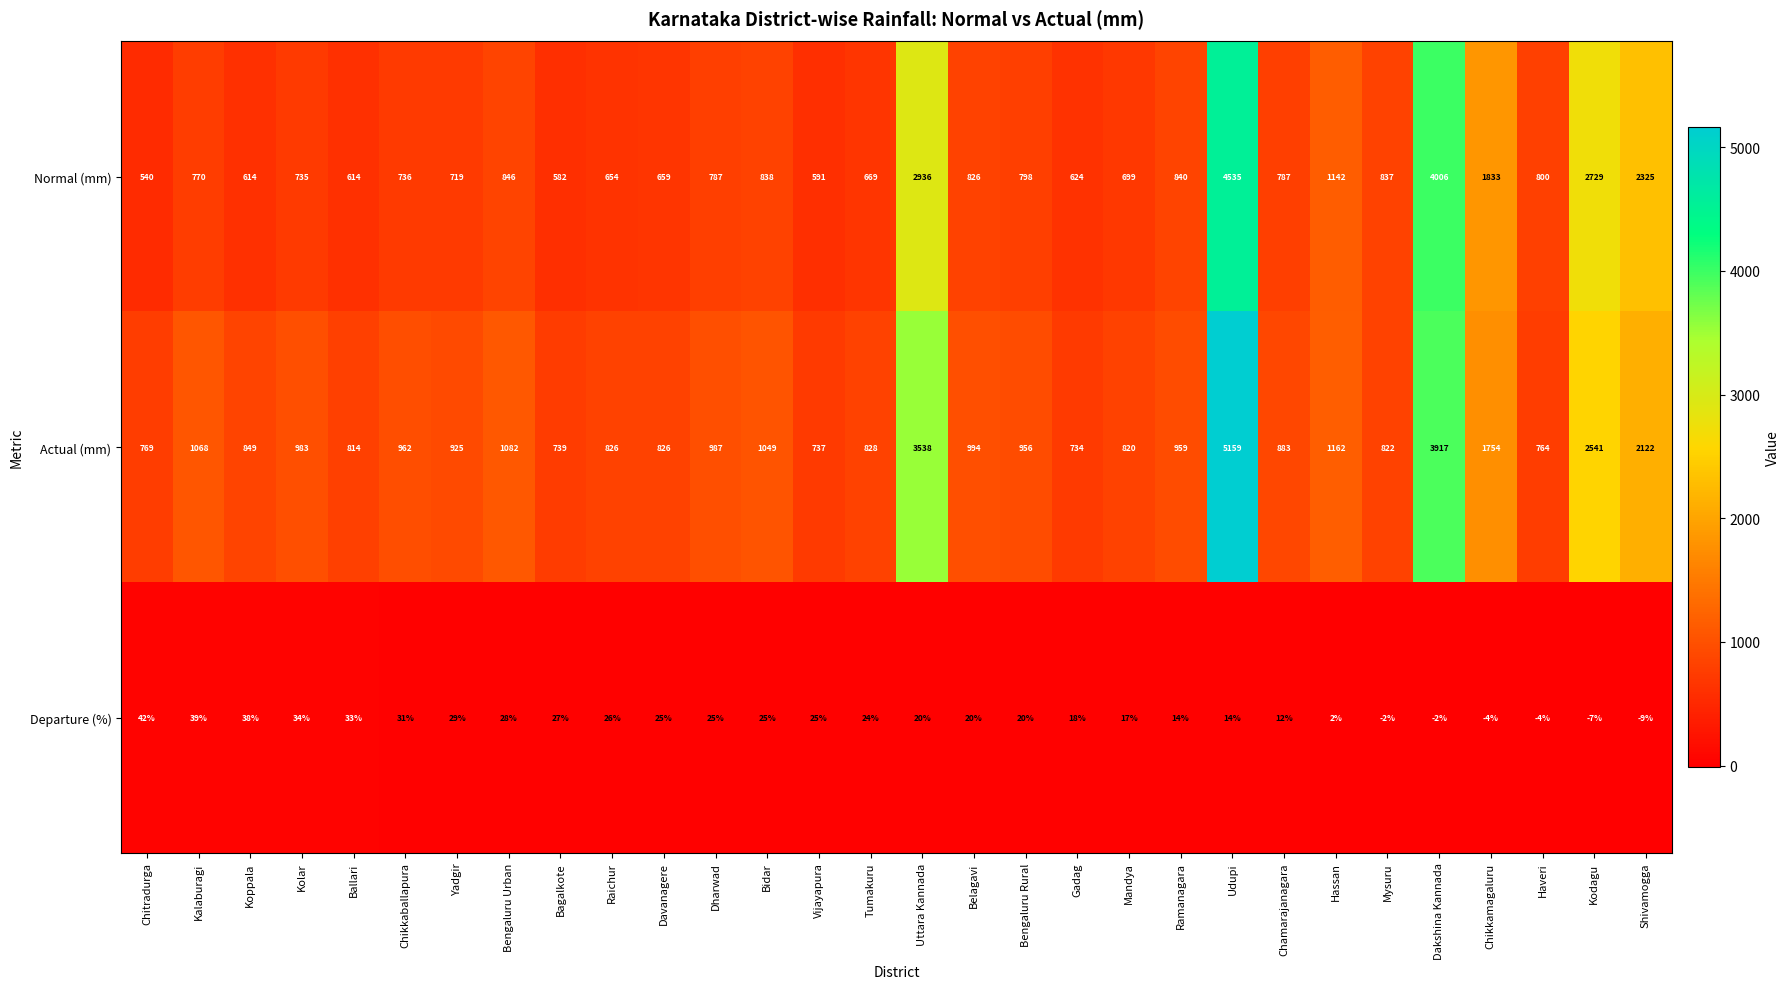

How many values in the Departure (%) series are below 24?

15